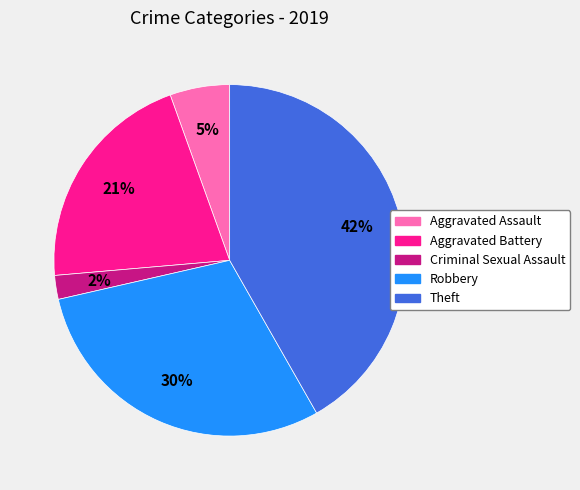

Is it true that Aggravated Assault is 5% of the pie?

True